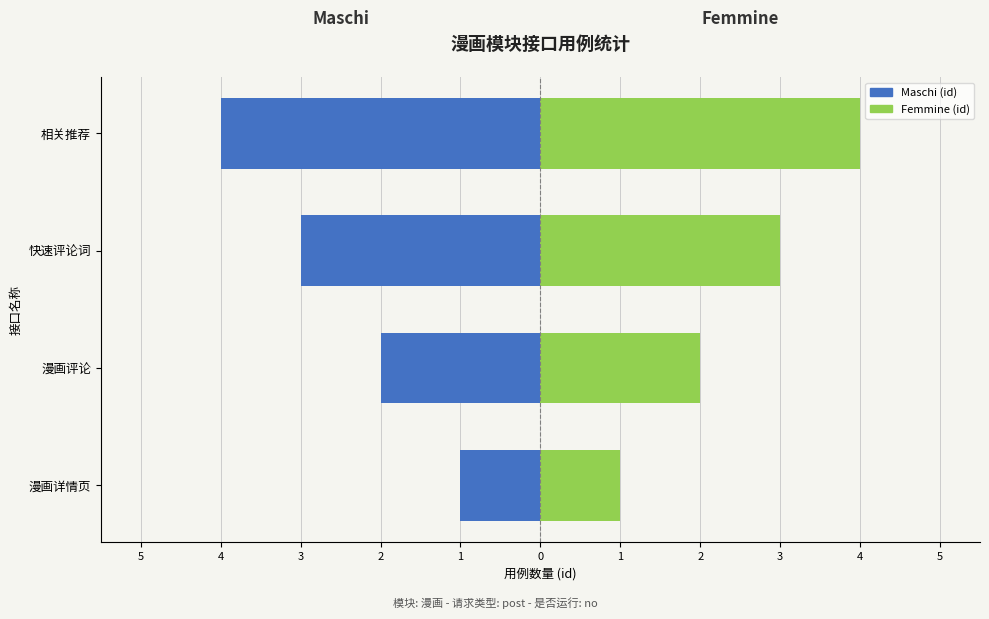

What is the average value of the Femmine (id) series?

2